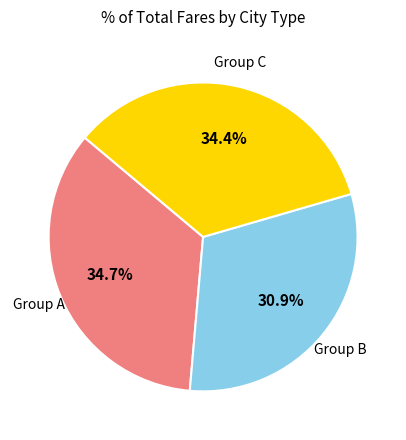

Count the number of slices in the pie.

3